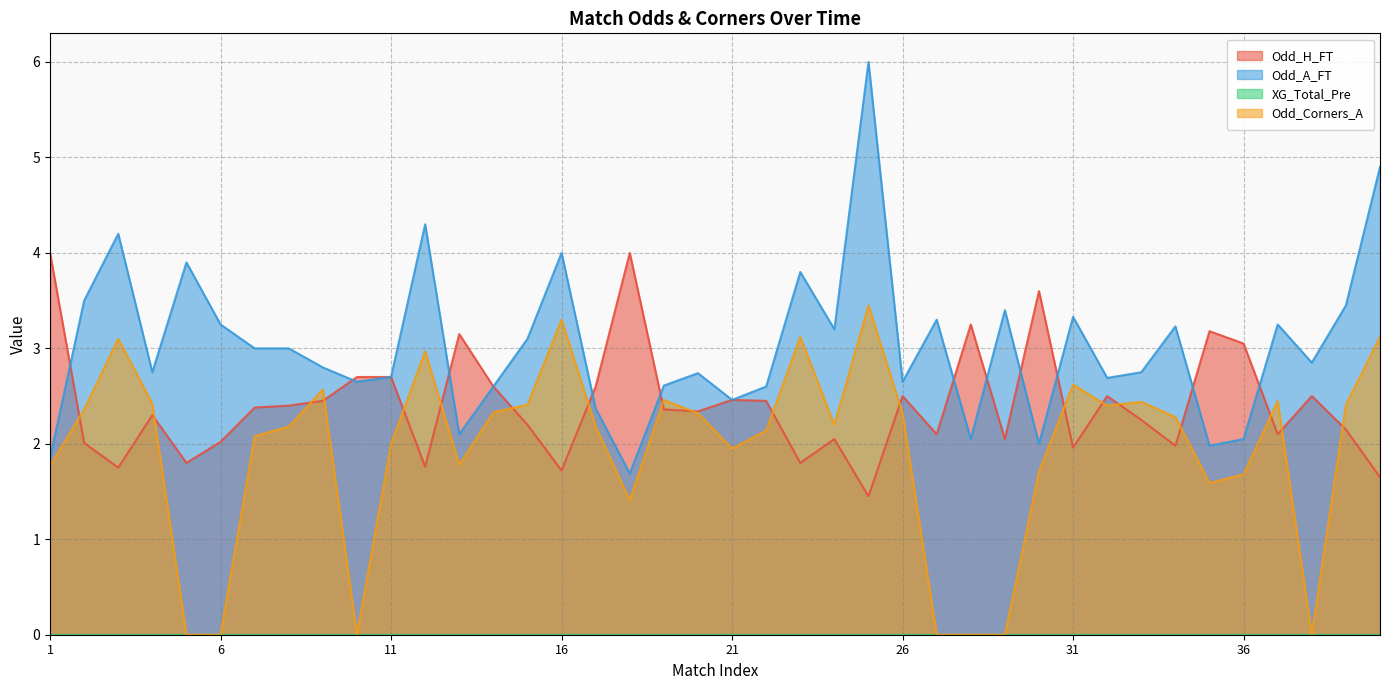

Which series changed the most between 33 and 38?

Odd_Corners_A